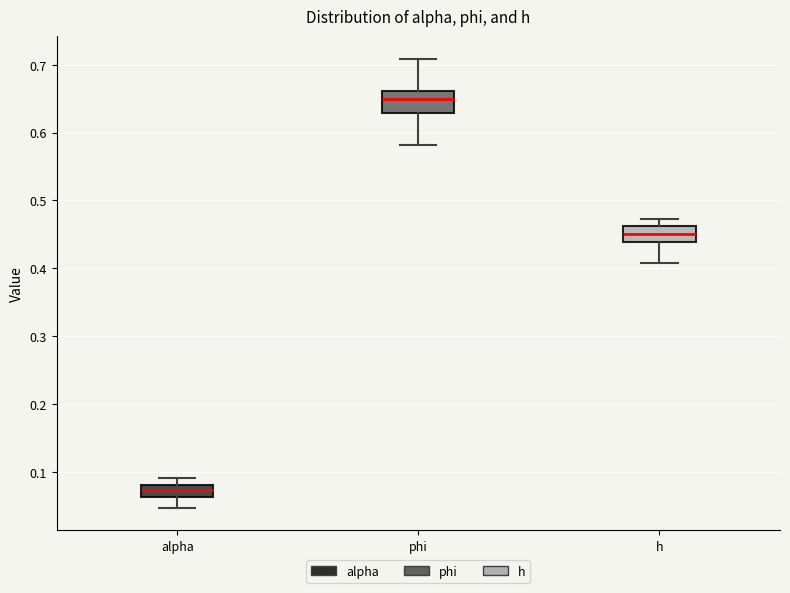

Which box's median line is the lowest?

alpha